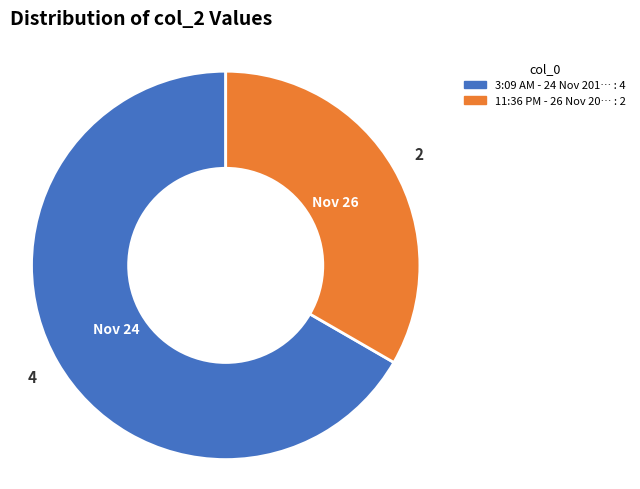

Is there any slice that represents more than half of the pie?

Yes